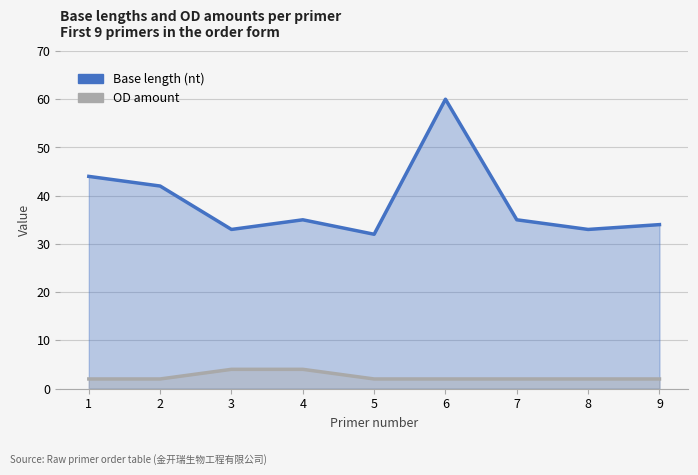

Which series changed the most between 6 and 8?

Base length (nt)